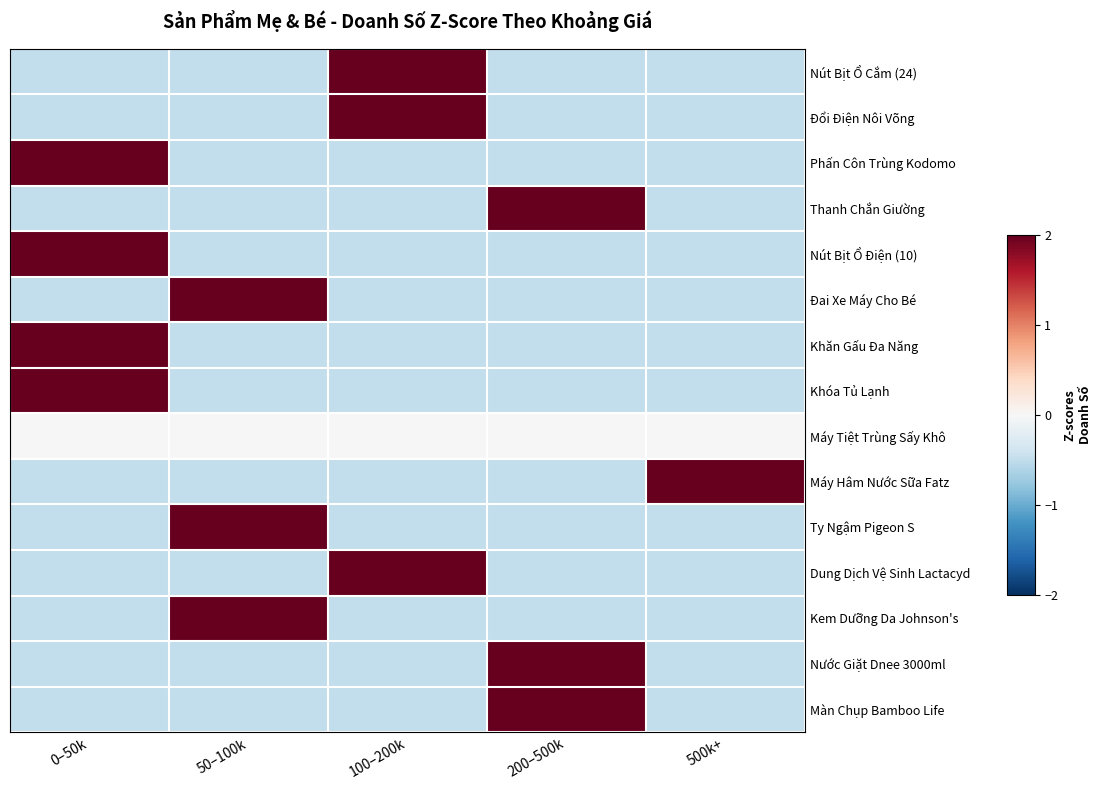

Which series has the widest spread of values?

Nút Bịt Ổ Cắm (24)